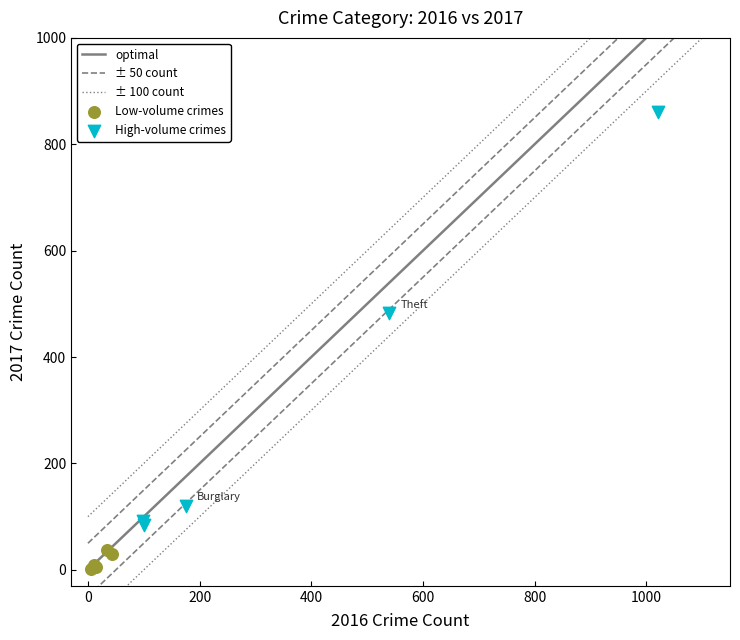

Which series reaches the maximum Y coordinate?

High-volume crimes